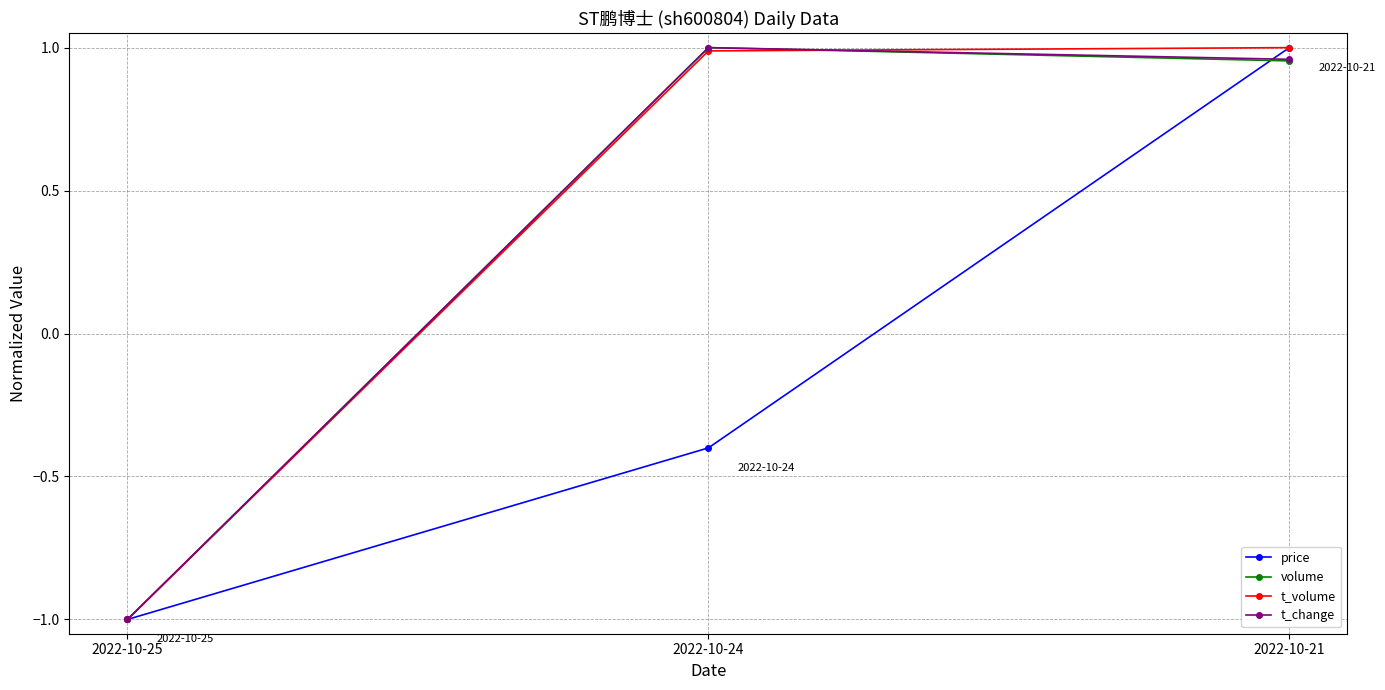

Count the number of categories in the chart.

3